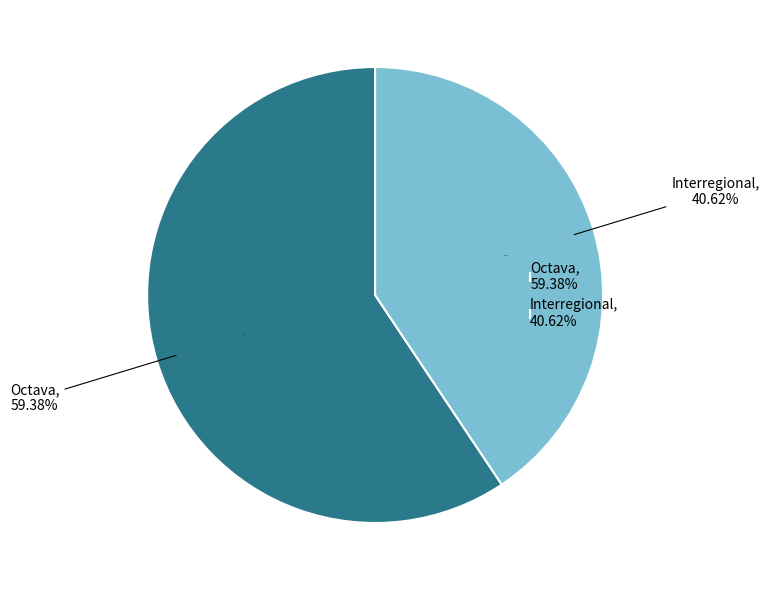

Count the number of slices in the pie.

2